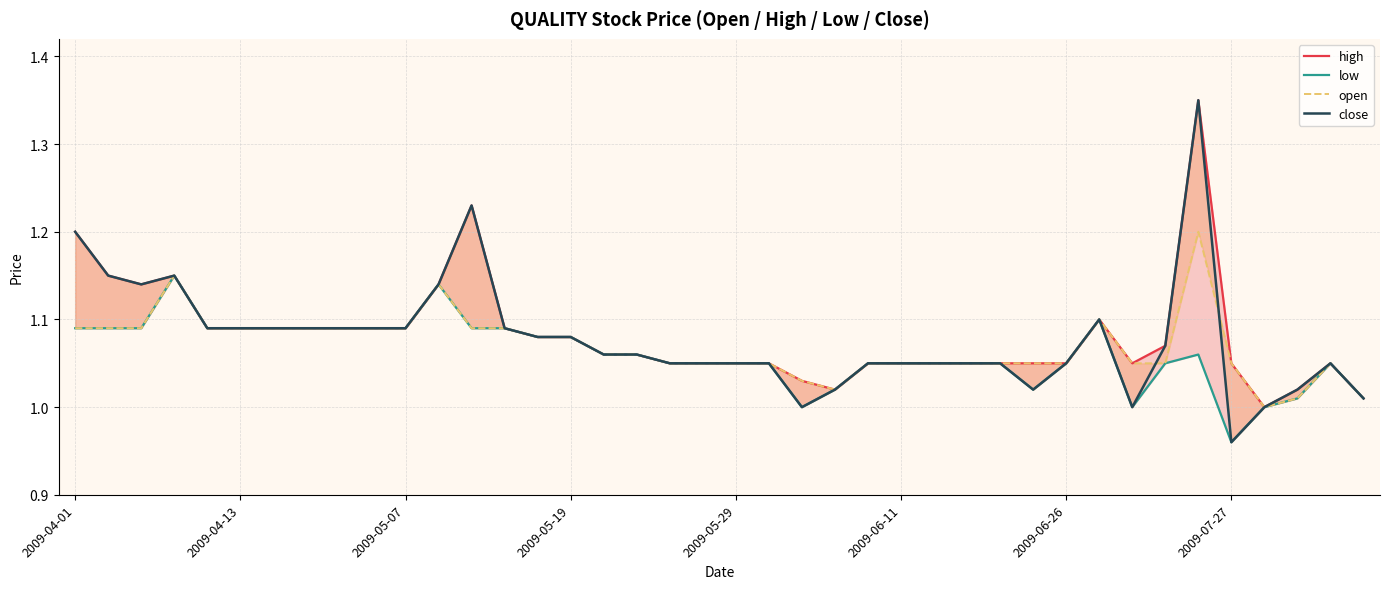

What are all the series names shown in the legend?

high, low, open, close